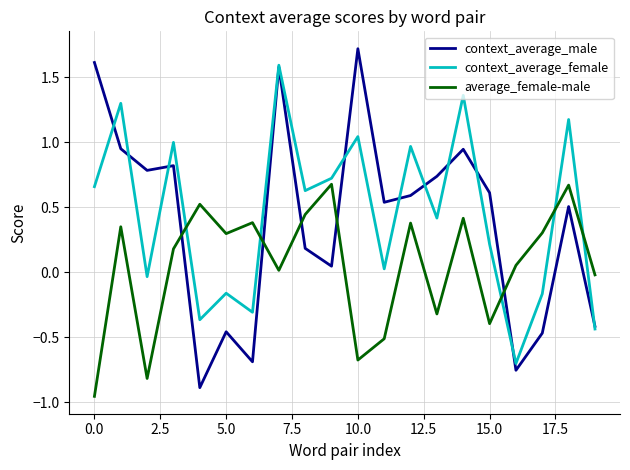

What is the highest value of the context_average_female series?

1.6